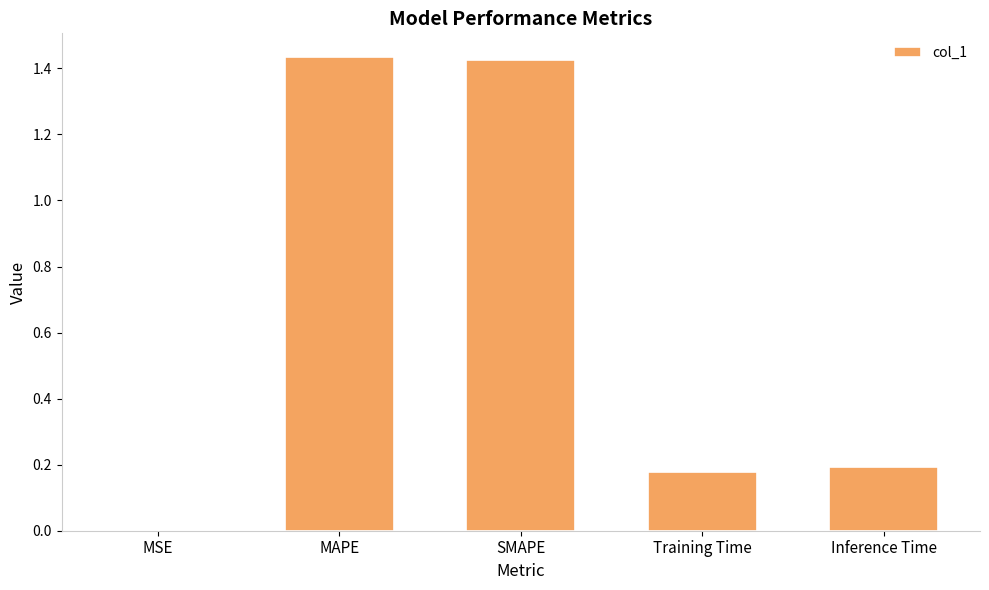

What is the change in value from MSE to Training Time?

+0.2